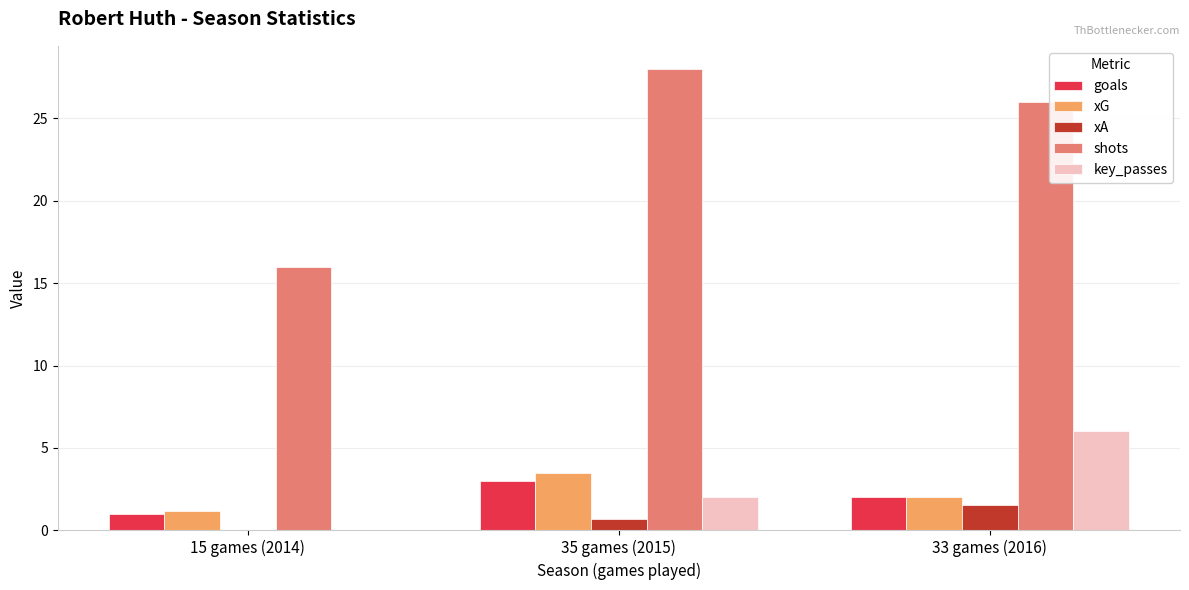

What is the sum of the shots values at 15 games (2014) and 33 games (2016)?

42.0